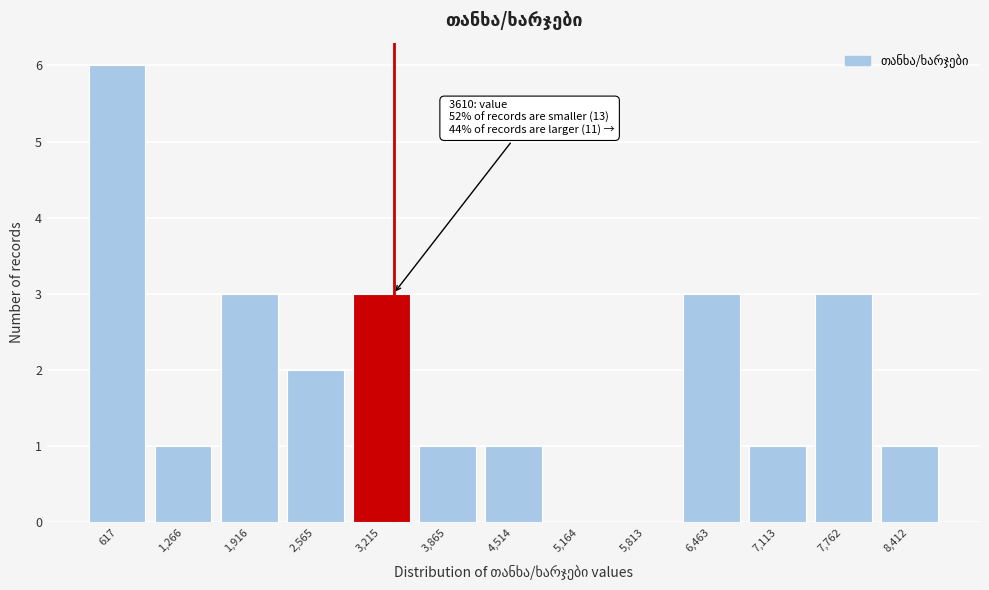

Reading left to right, transcribe all the data shown in this chart.

617=6	1,266=1	1,916=3	2,565=2	3,215=3	3,865=1	4,514=1	5,164=0	5,813=0	6,463=3	7,113=1	7,762=3	8,412=1